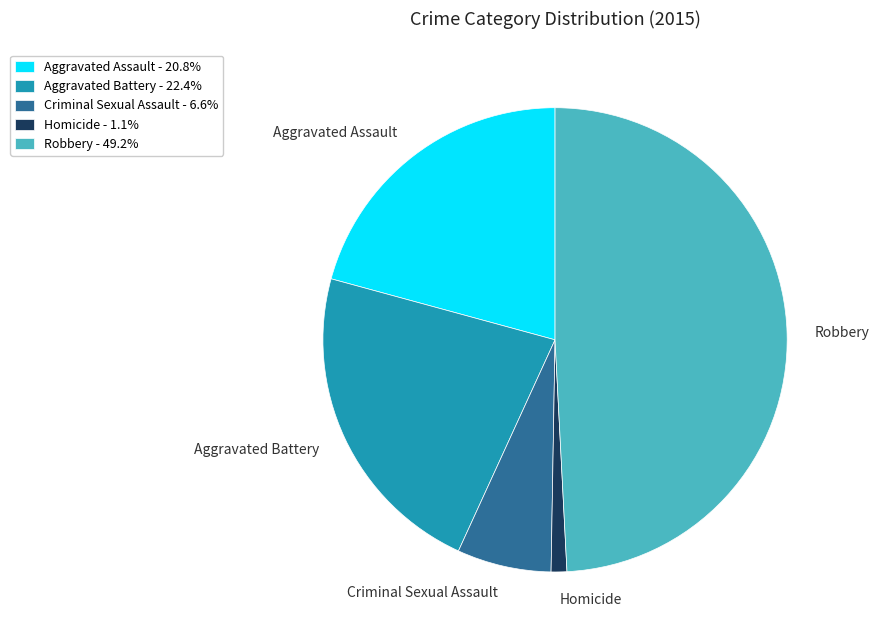

What is the smallest slice in the pie chart?

Homicide